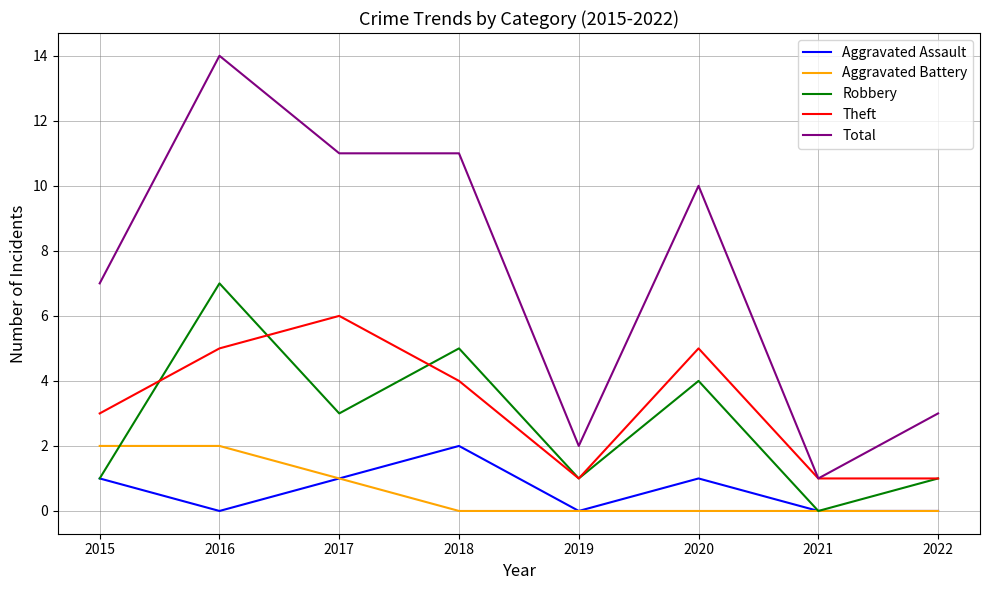

What is the difference between the Aggravated Battery values at 2016 and 2019?

2